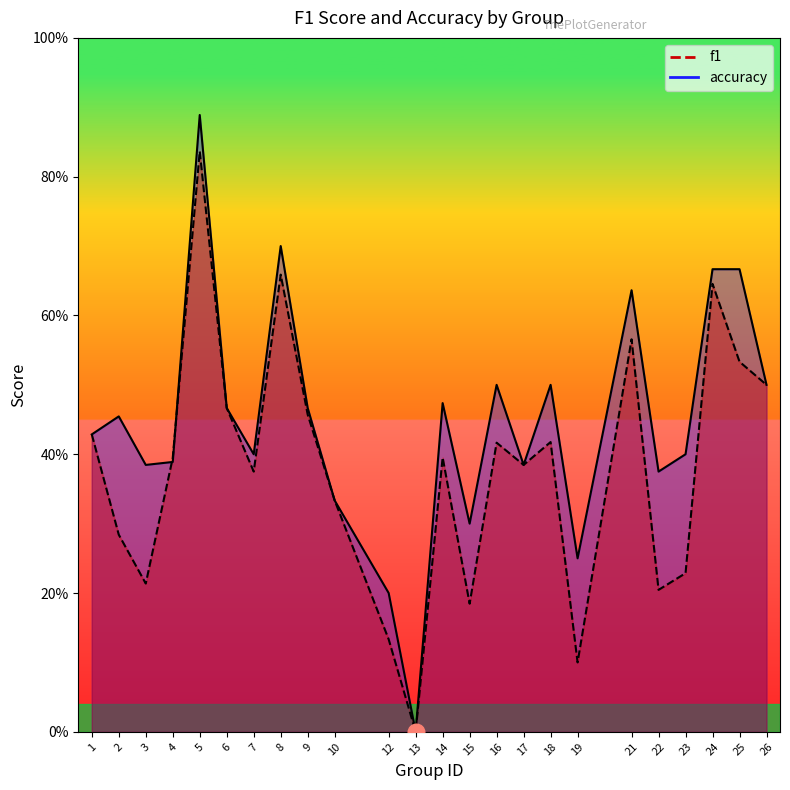

What is the difference between the f1 values at 22 and 1?

0.2